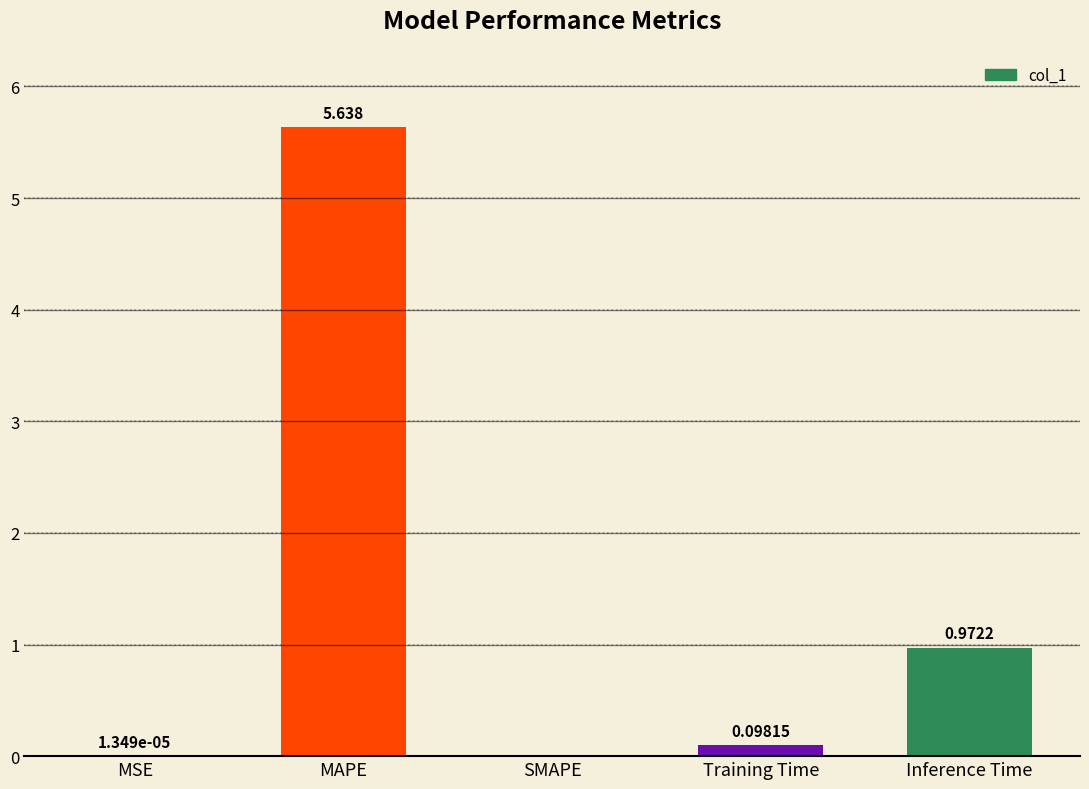

At which label is the value closest to 2?

Inference Time